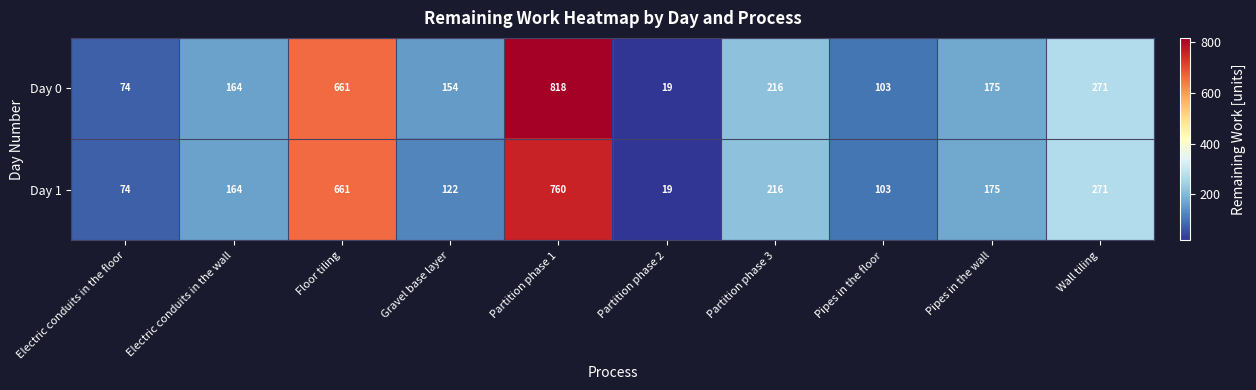

Reading left to right, what are all the values shown in this chart?

Day 0: 74	164	661	154	818	19	216	103	175	271
Day 1: 74	164	661	122	760	19	216	103	175	271